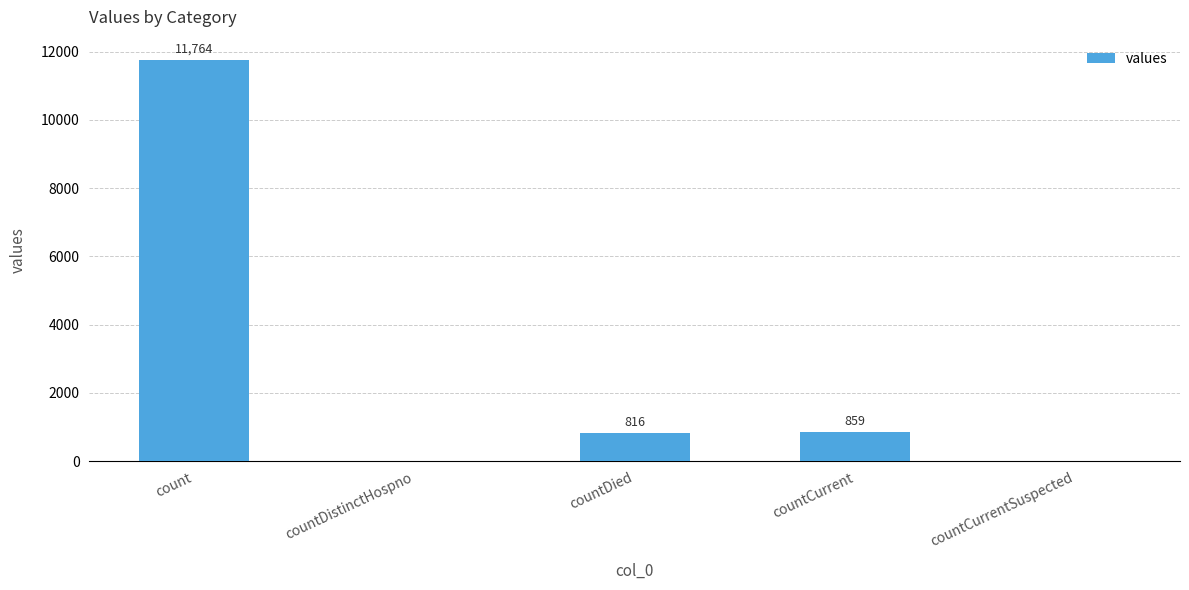

Where is the data nearest to the value 5882?

countCurrent